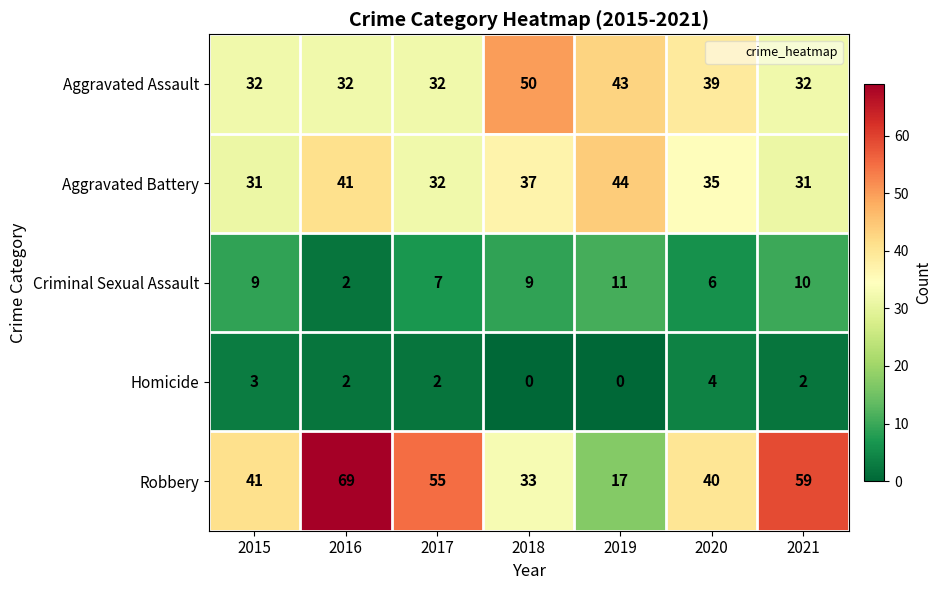

At which category is the sum across all series the highest?

2016